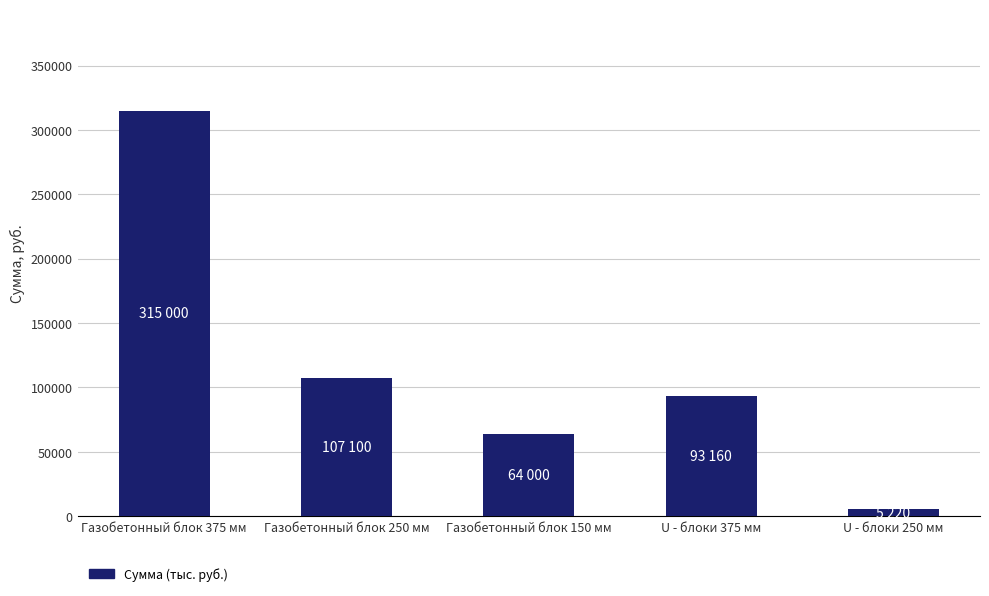

Where does the data first go above 93160?

Газобетонный блок 375 мм